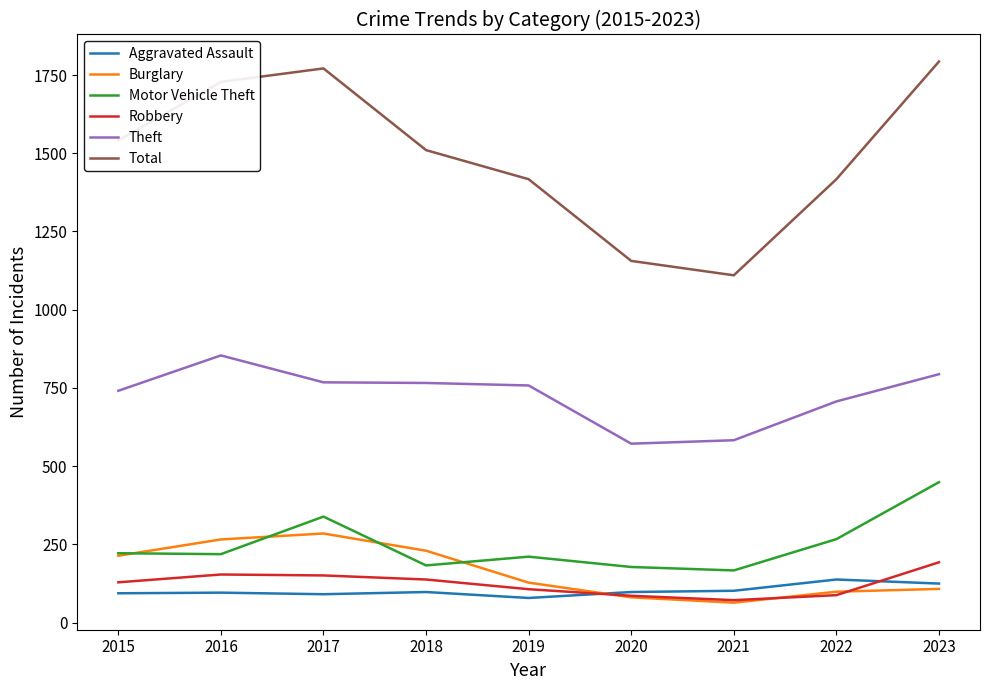

Read the Total value at 2019, to the nearest 50.

1400